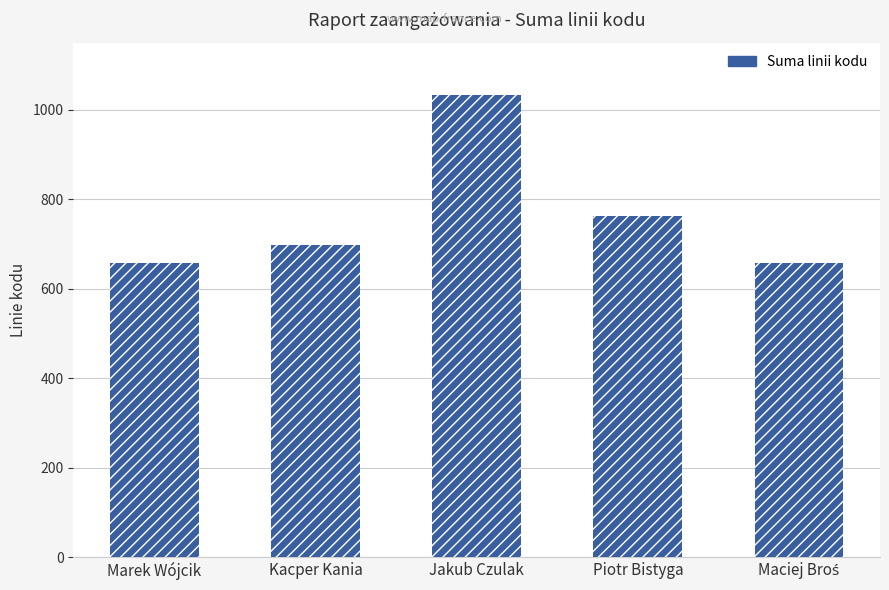

What is the ratio of the value at Kacper Kania to the value at Jakub Czulak?

0.7